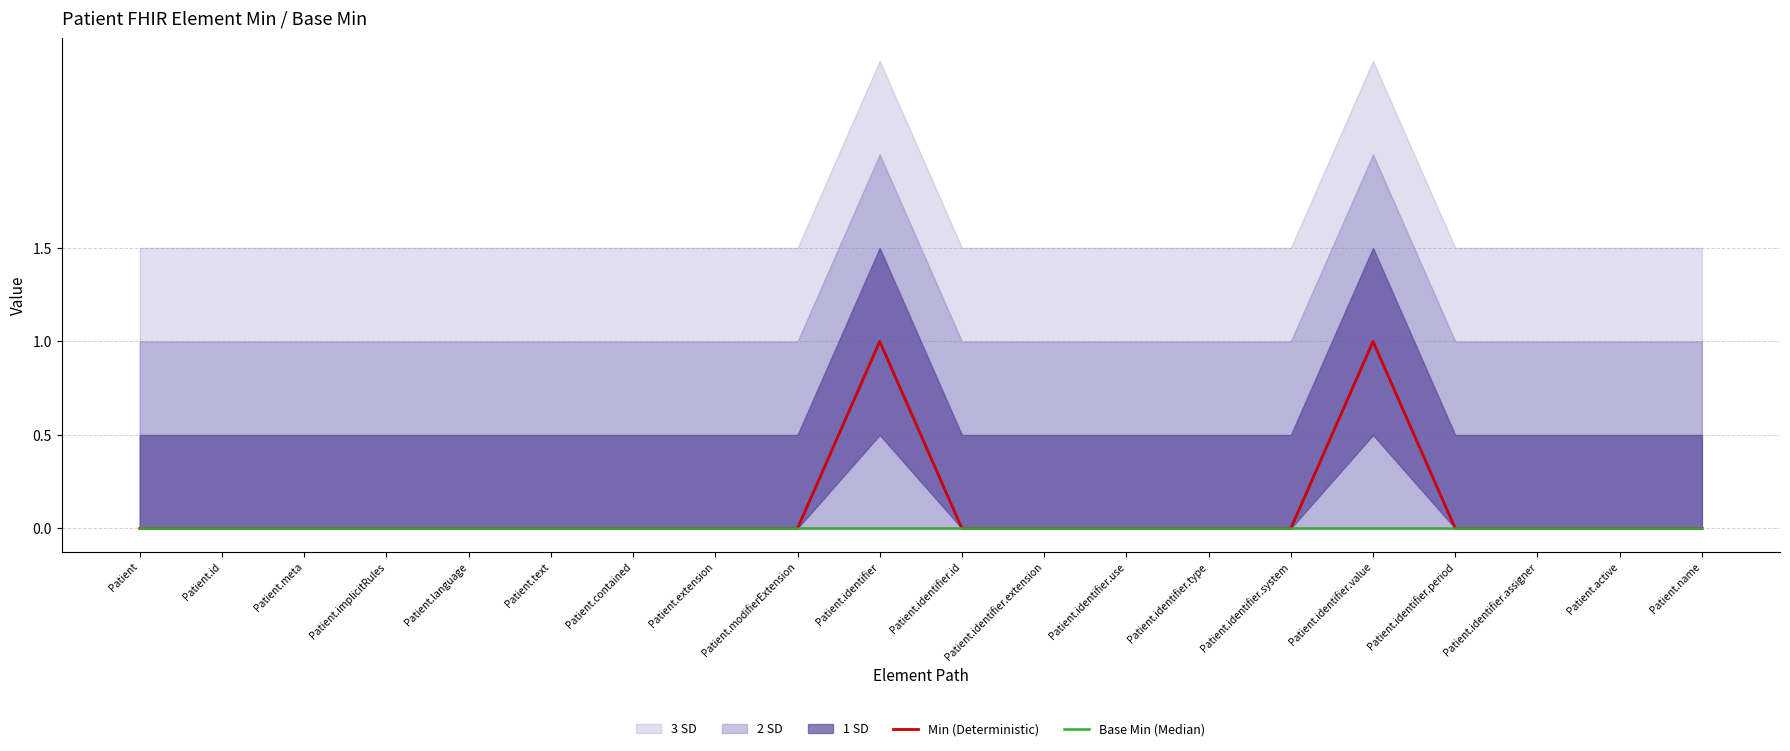

How many lines are shown in the chart?

2